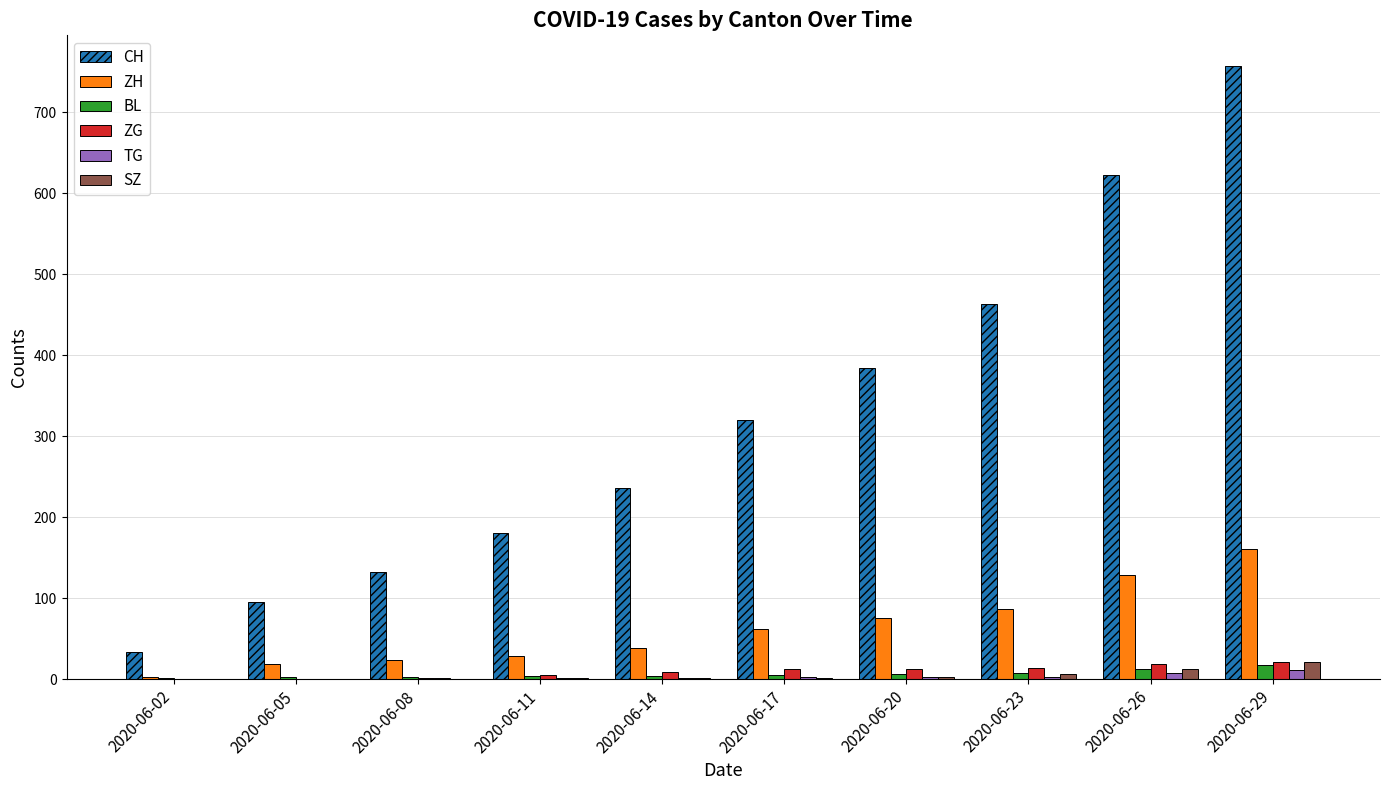

Does the chart contain stacked bars?

No